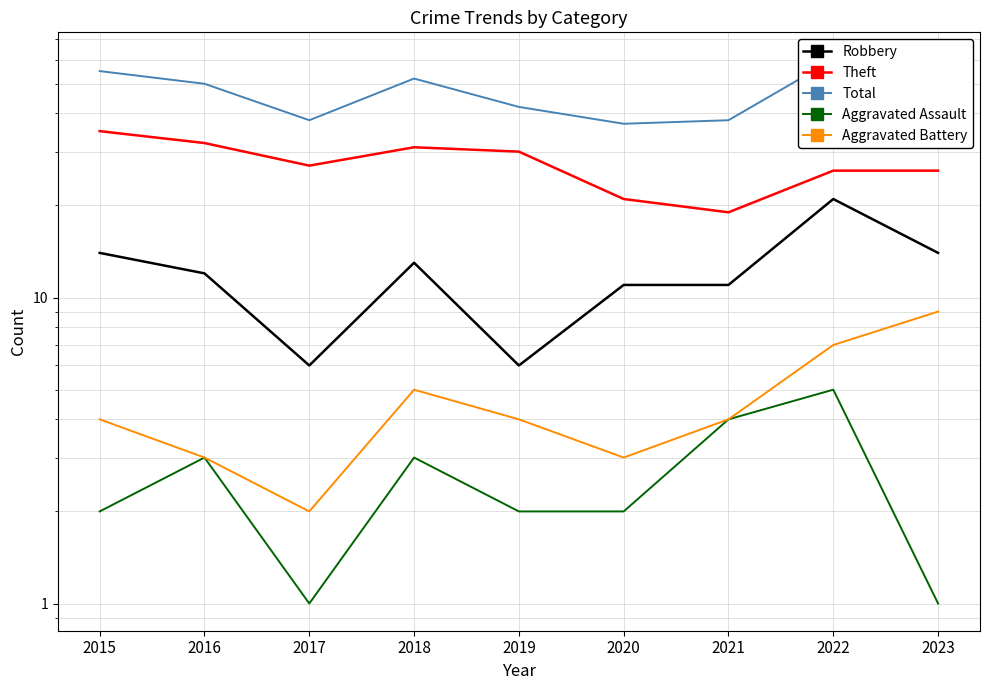

What is the value of the Theft point at the 7th from the left?

19